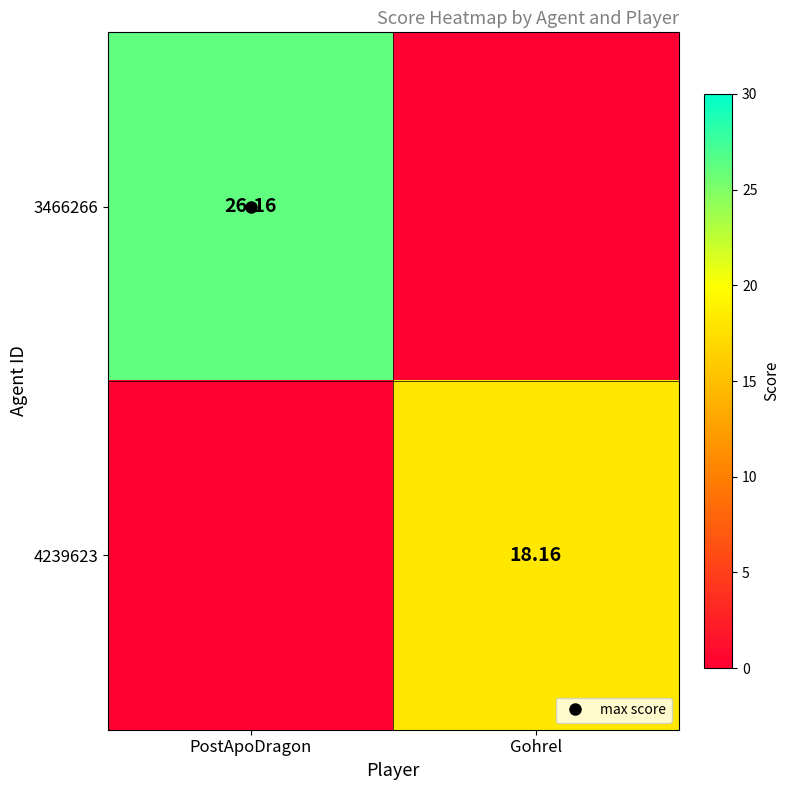

Which series has the largest total across all categories?

3466266